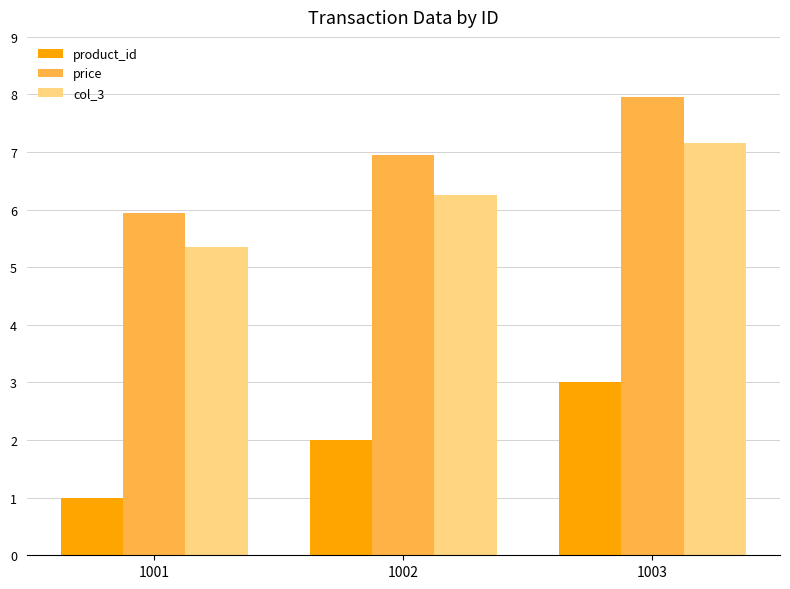

The value of product_id at 1003 is 3.0. True or false?

True